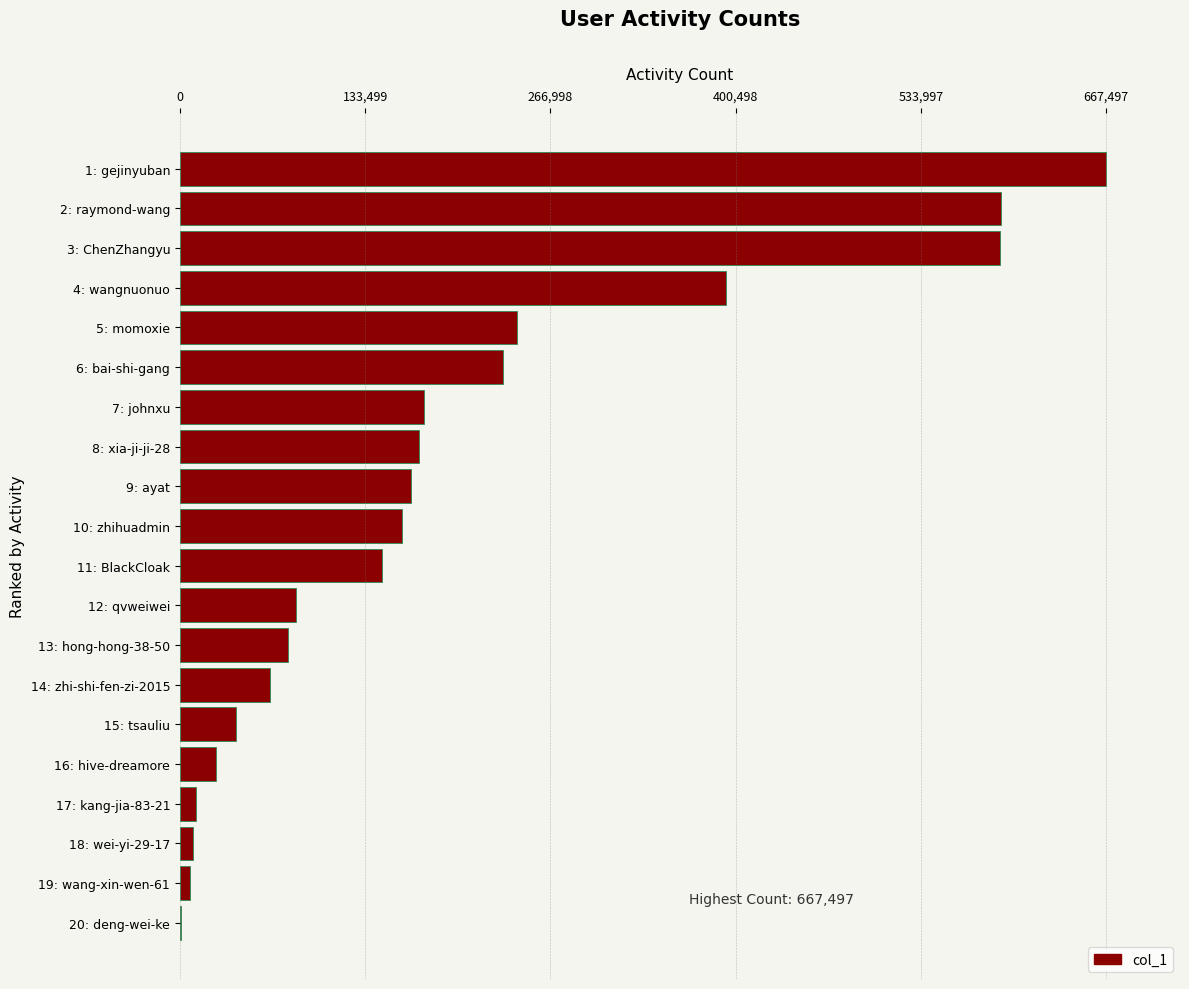

Approximately how many times larger is the value at 10: zhihuadmin compared to 12: qvweiwei?

1.9